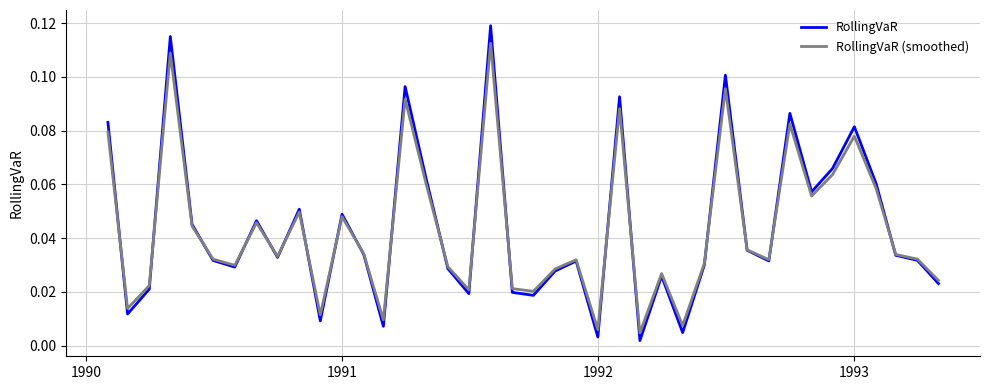

What are all the series names shown in the legend?

RollingVaR, RollingVaR (smoothed)